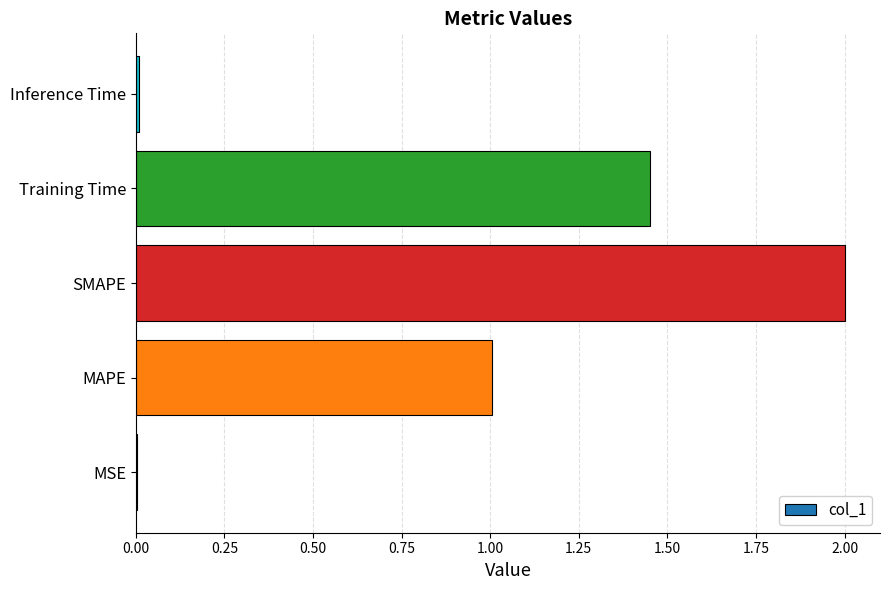

The chart shows a value of 1.0 at MAPE. True or false?

True